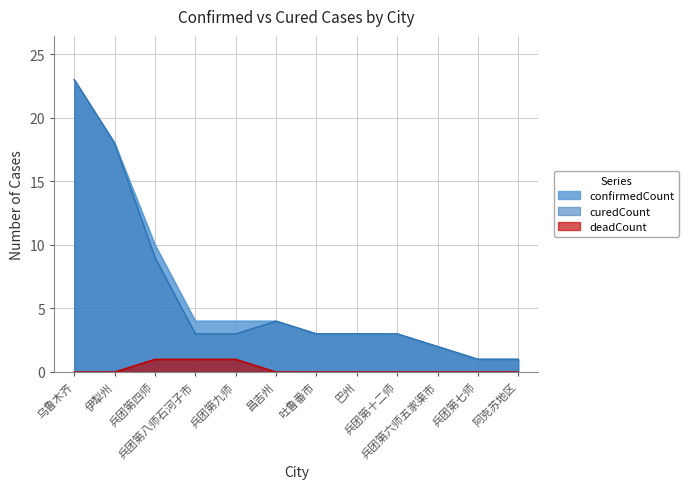

True or false: confirmedCount has more than 2 interior local peaks.

False